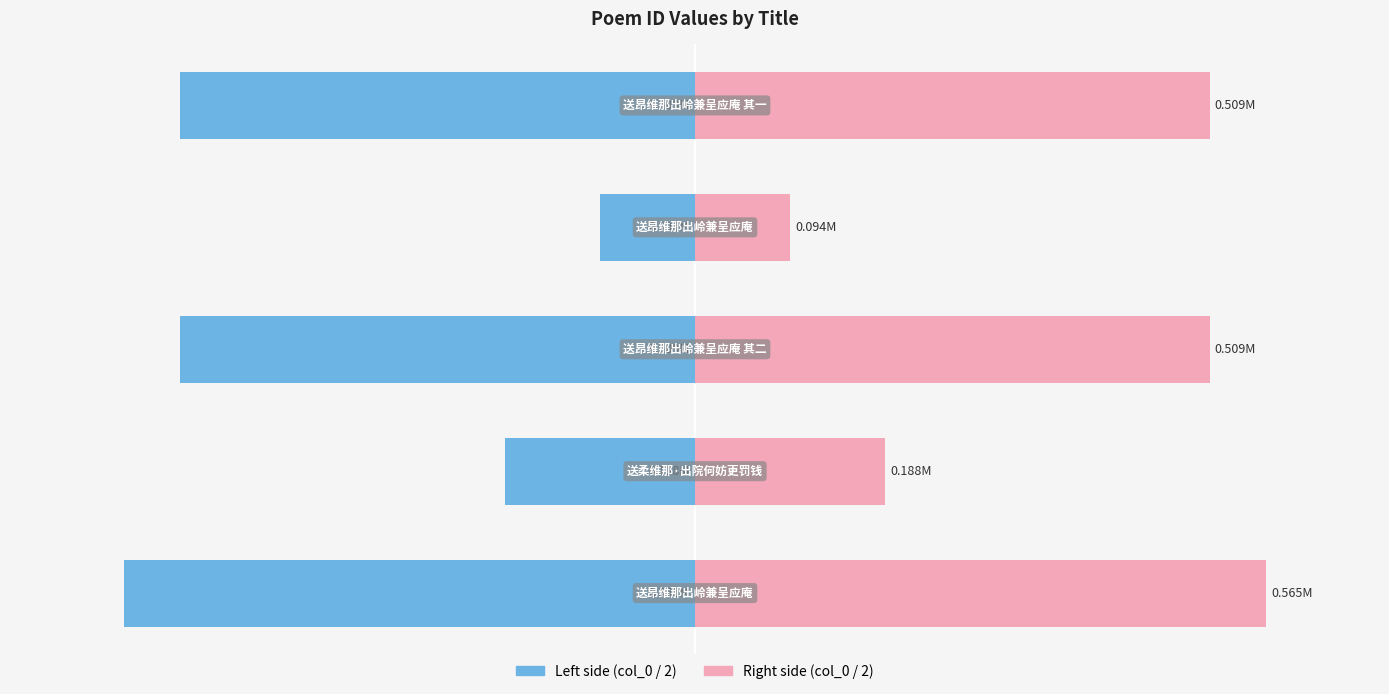

How many values in the col_0 (left) series are below -509304?

2